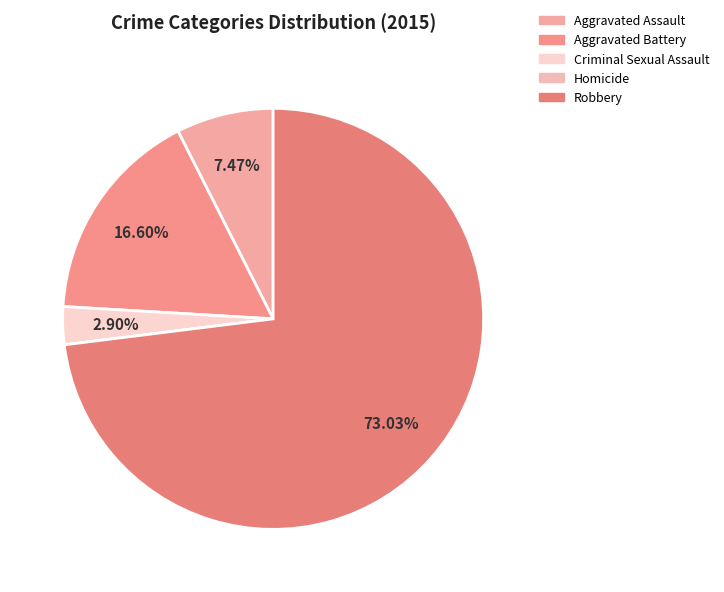

Which has a higher value, Aggravated Battery or Criminal Sexual Assault?

Aggravated Battery